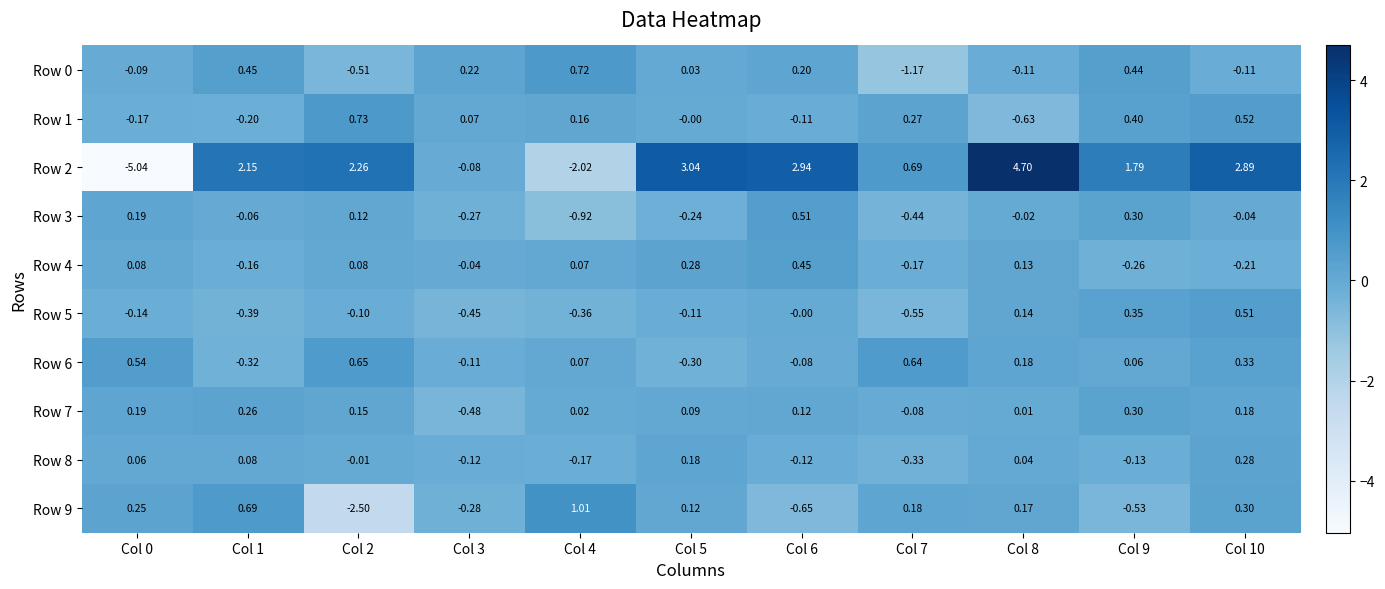

How many values in Row 9 are below zero?

4